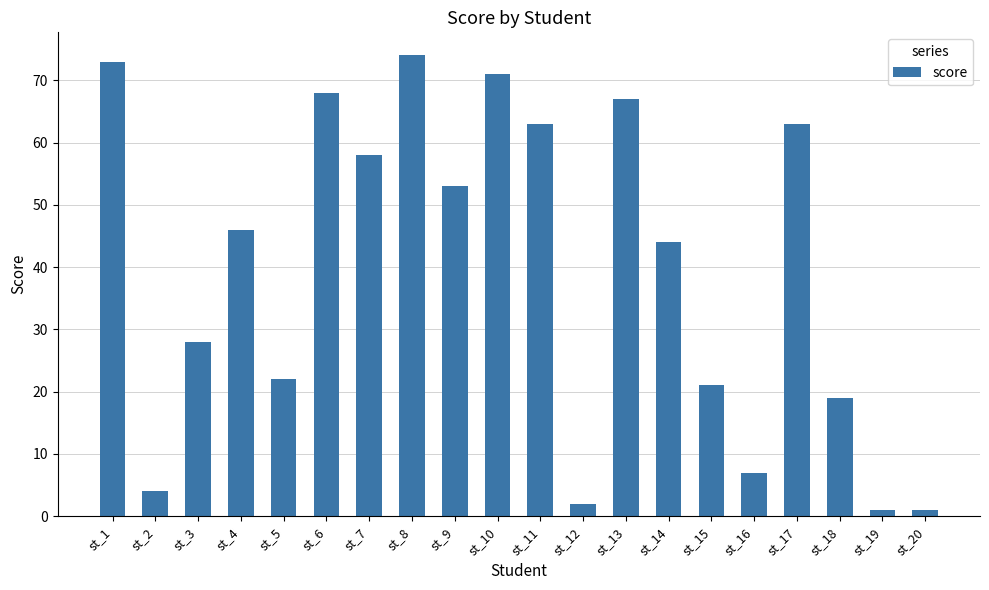

Reading left to right, what are all the values shown in this chart?

st_1=73	st_2=4	st_3=28	st_4=46	st_5=22	st_6=68	st_7=58	st_8=74	st_9=53	st_10=71	st_11=63	st_12=2	st_13=67	st_14=44	st_15=21	st_16=7	st_17=63	st_18=19	st_19=1	st_20=1